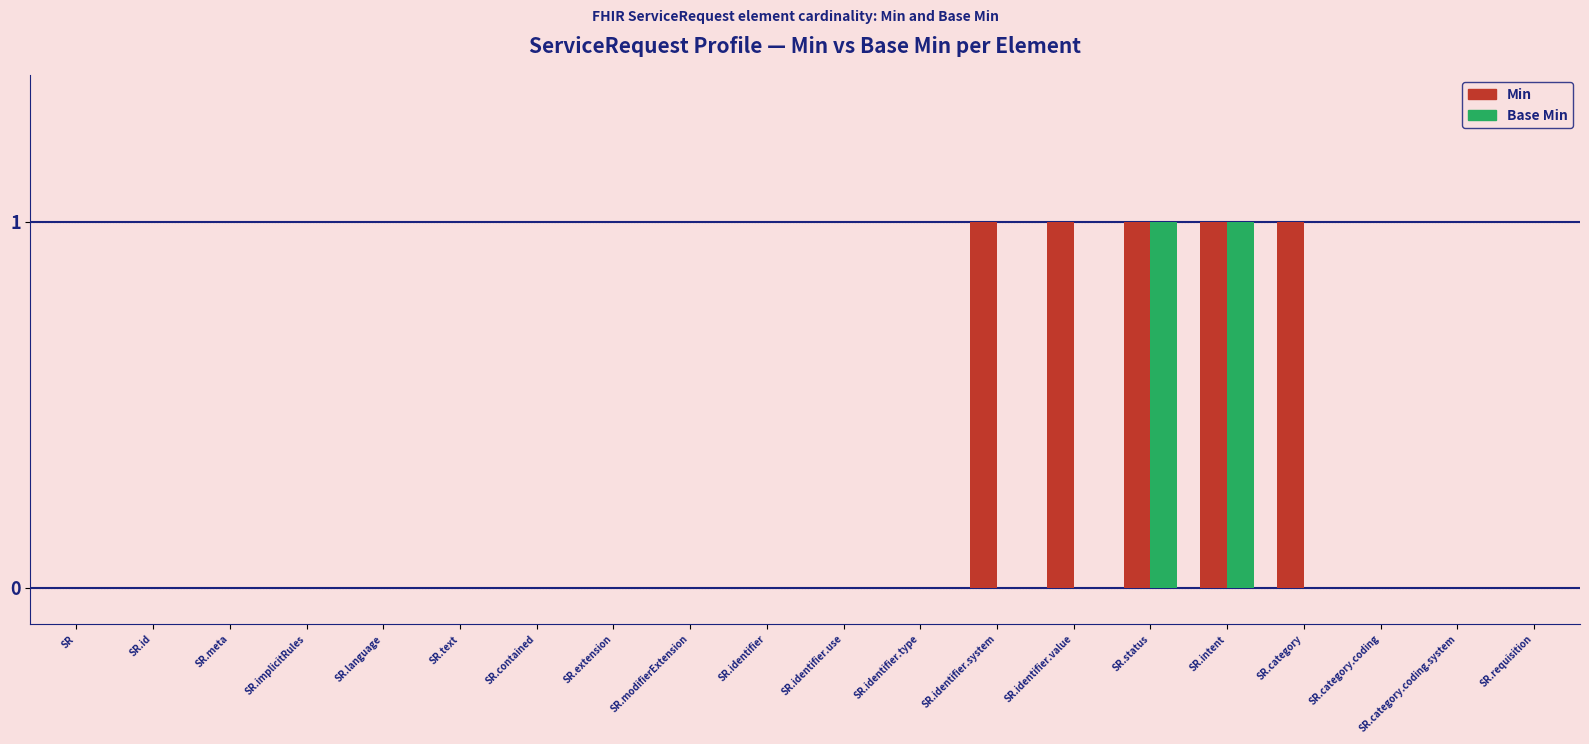

Are the bars horizontal?

No